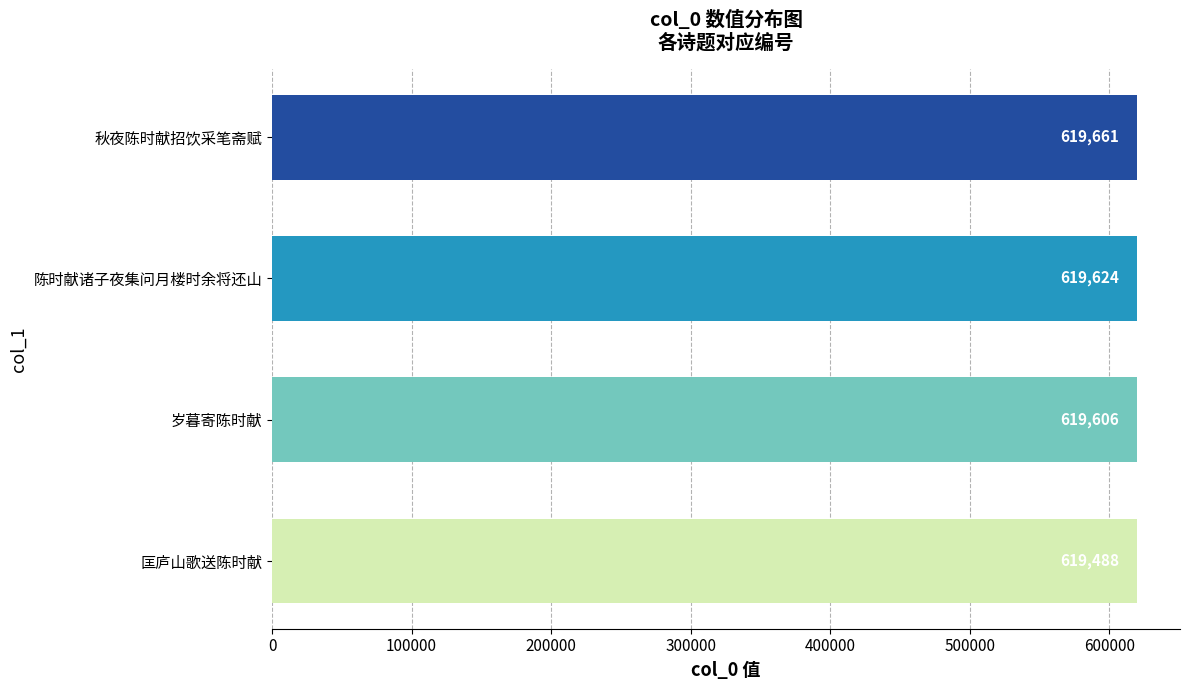

What value does the data have at 岁暮寄陈时献?

619606